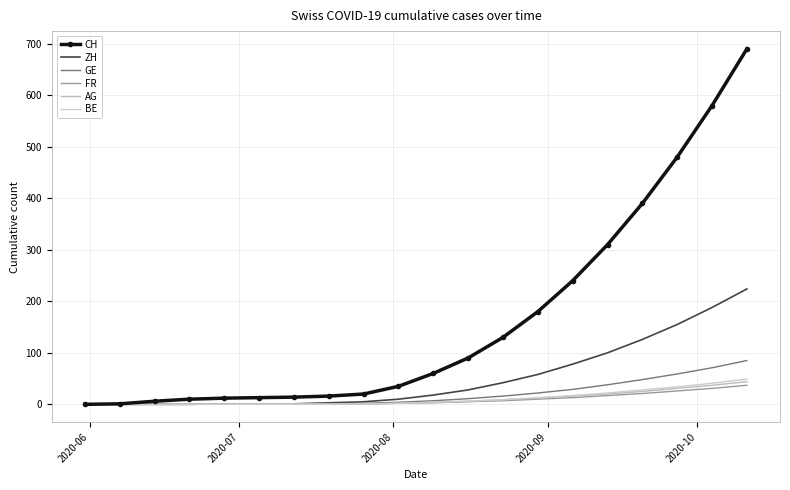

True or false: FR and GE intersect in this chart.

False